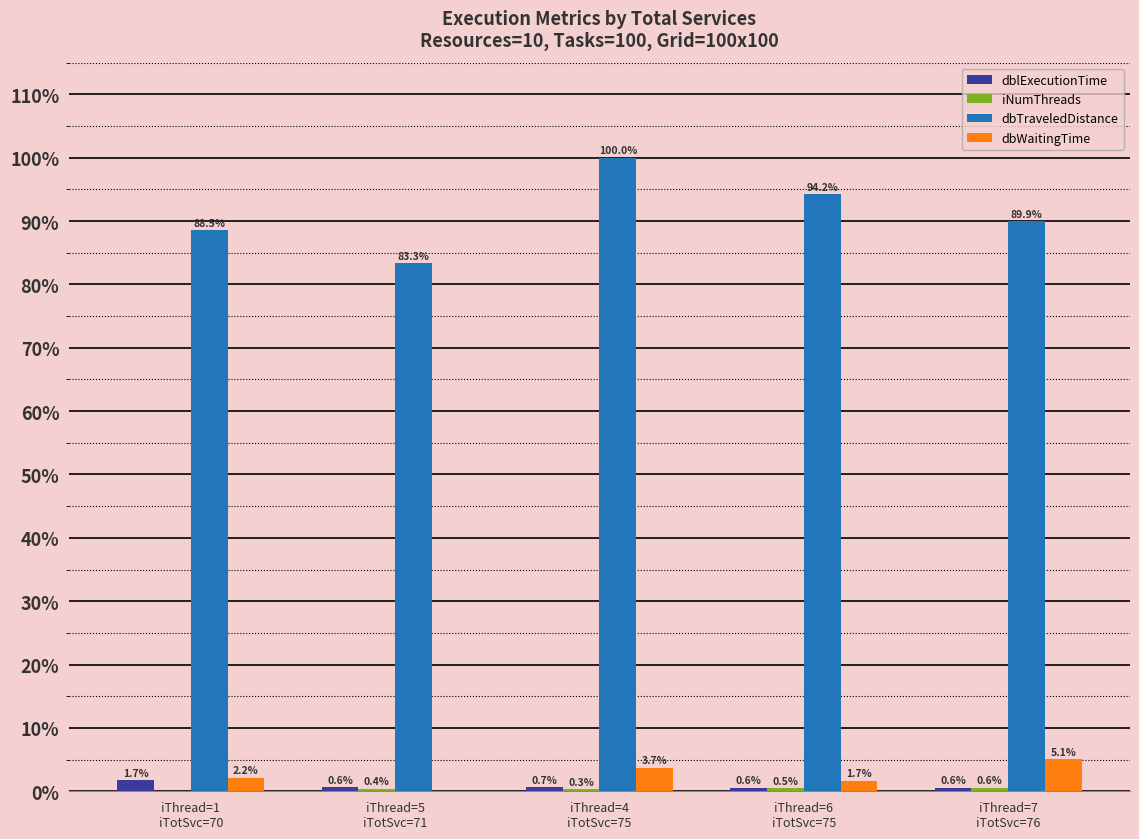

Are the bars grouped side by side (vs. stacked)?

Yes